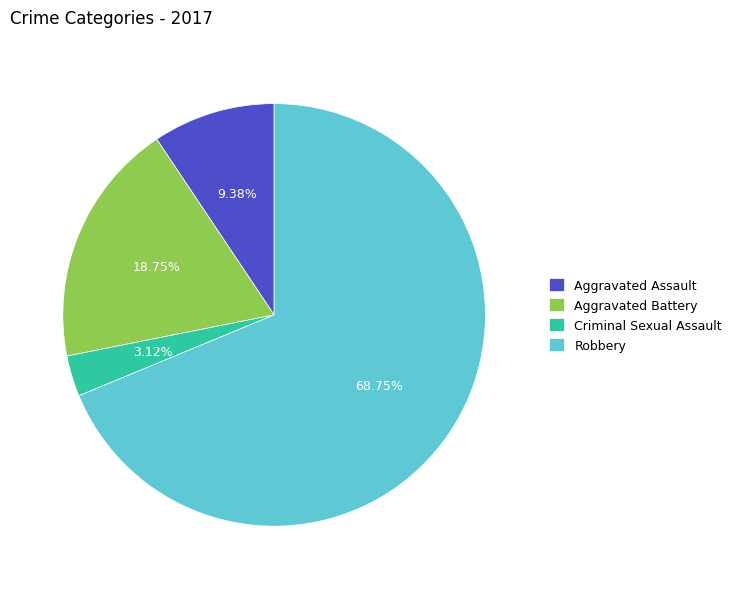

How many segments does this pie chart have?

4